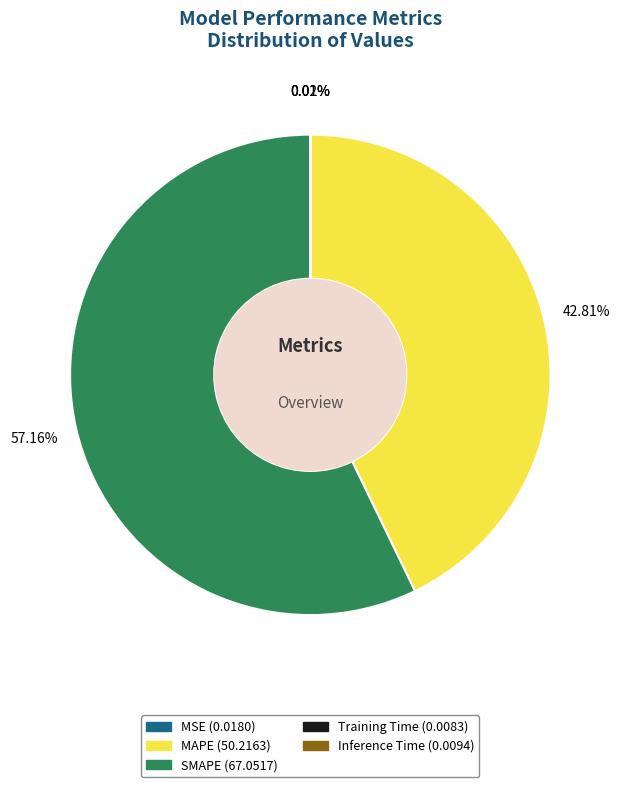

Does any single category account for the majority?

Yes